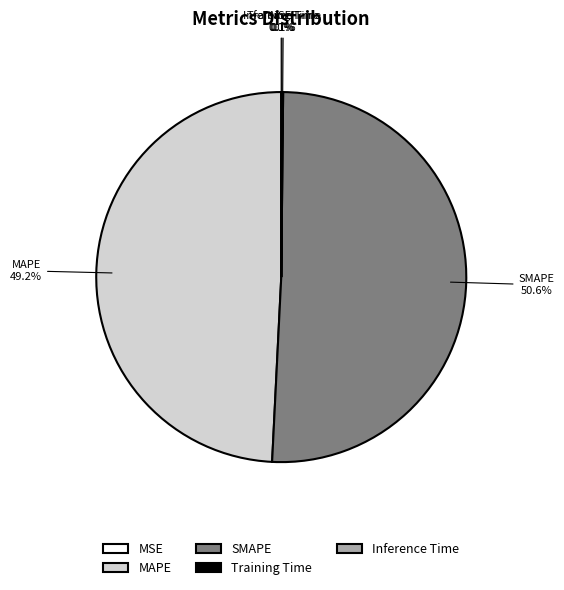

Is there any slice that represents more than half of the pie?

Yes